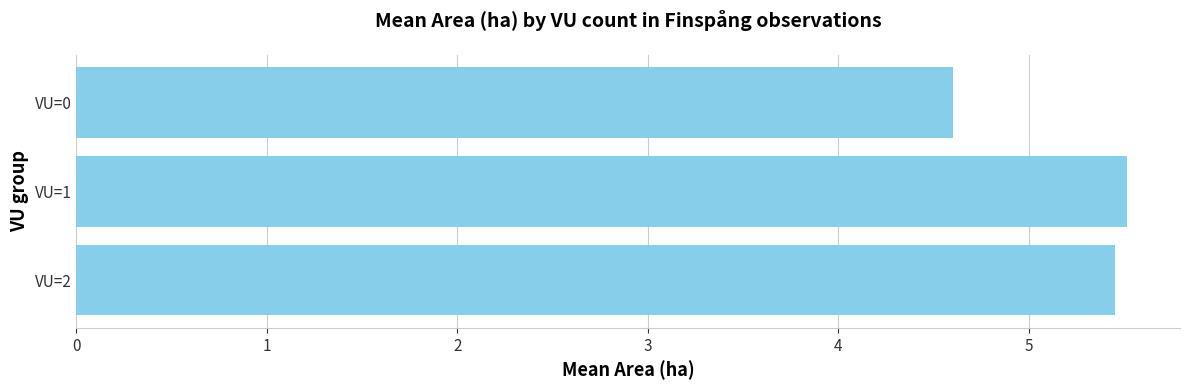

The value at VU=2 is 5.5. True or false?

True